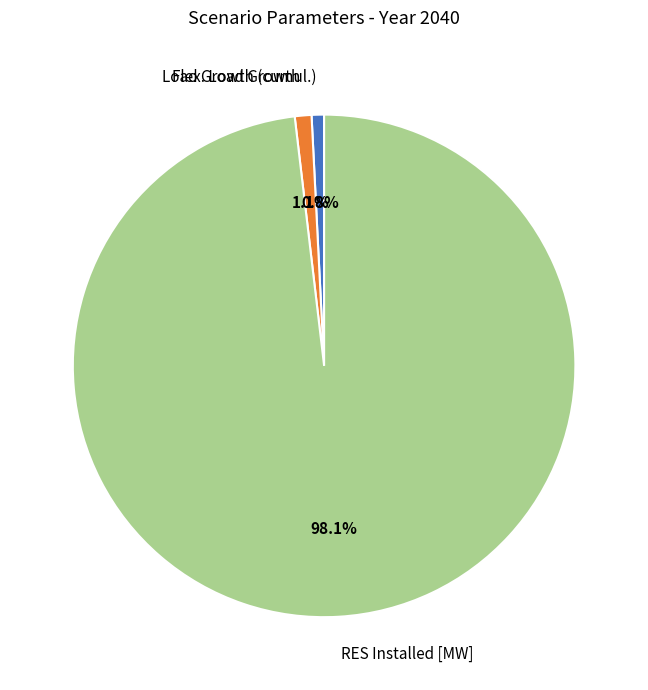

To the nearest percent, what percentage of the pie is Flex. Load Growth?

1%